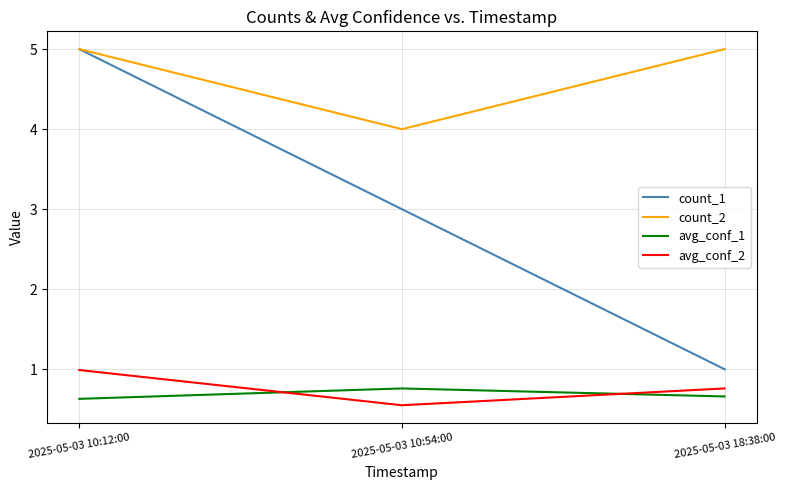

Which series changed the most between 2025-05-03 10:12:00 and 2025-05-03 10:54:00?

count_1